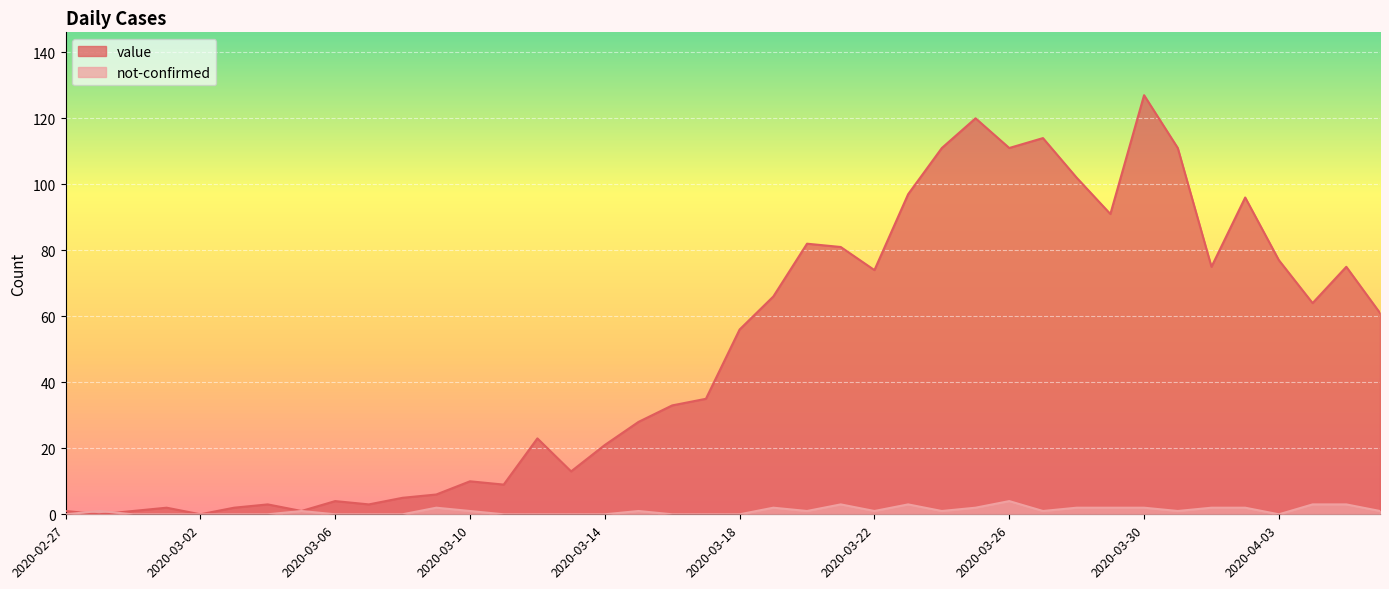

At which category does value reach its first local valley?

2020-02-28